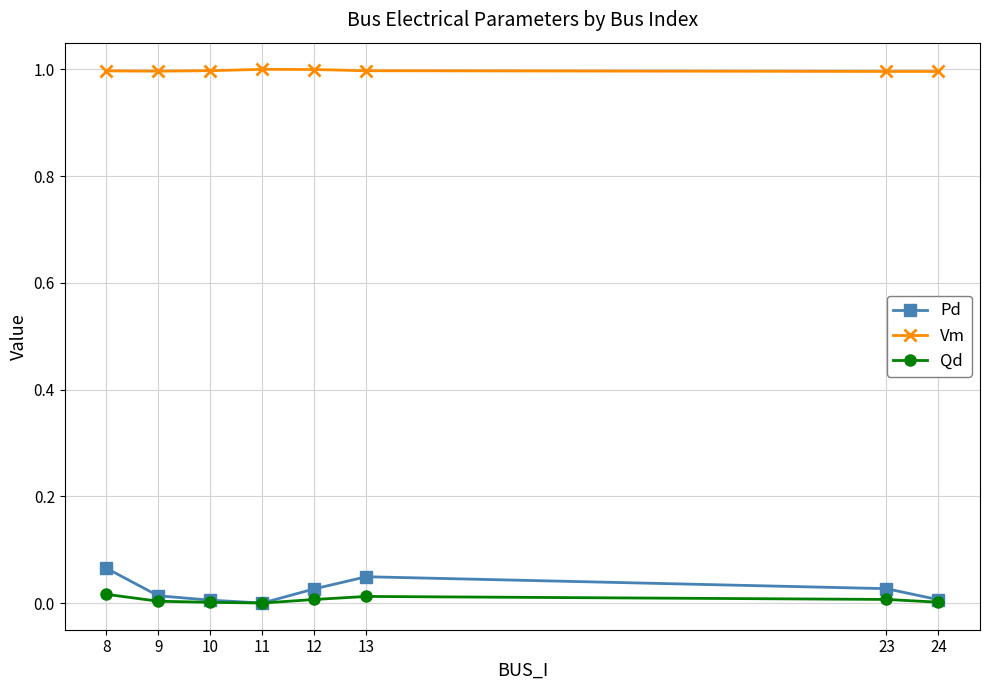

Between 8 and 9, which series saw the biggest shift?

Pd